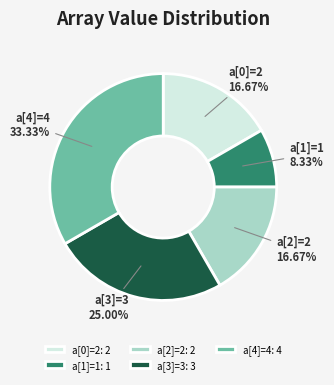

Between a[1]=1 and a[3]=3, which is larger?

a[3]=3